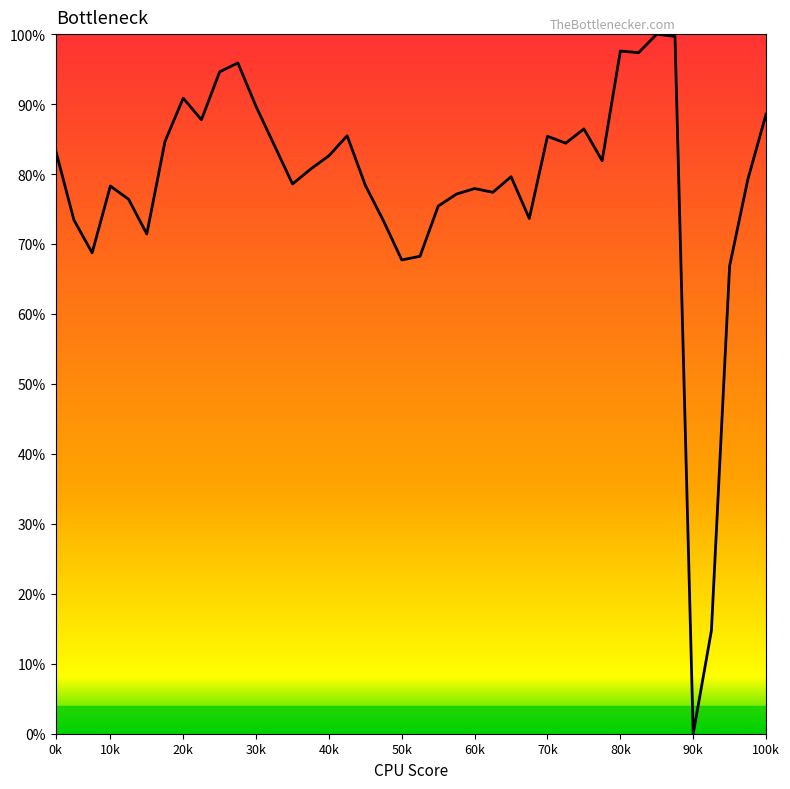

How many points are higher than both their immediate neighbors (excluding endpoints)?

10